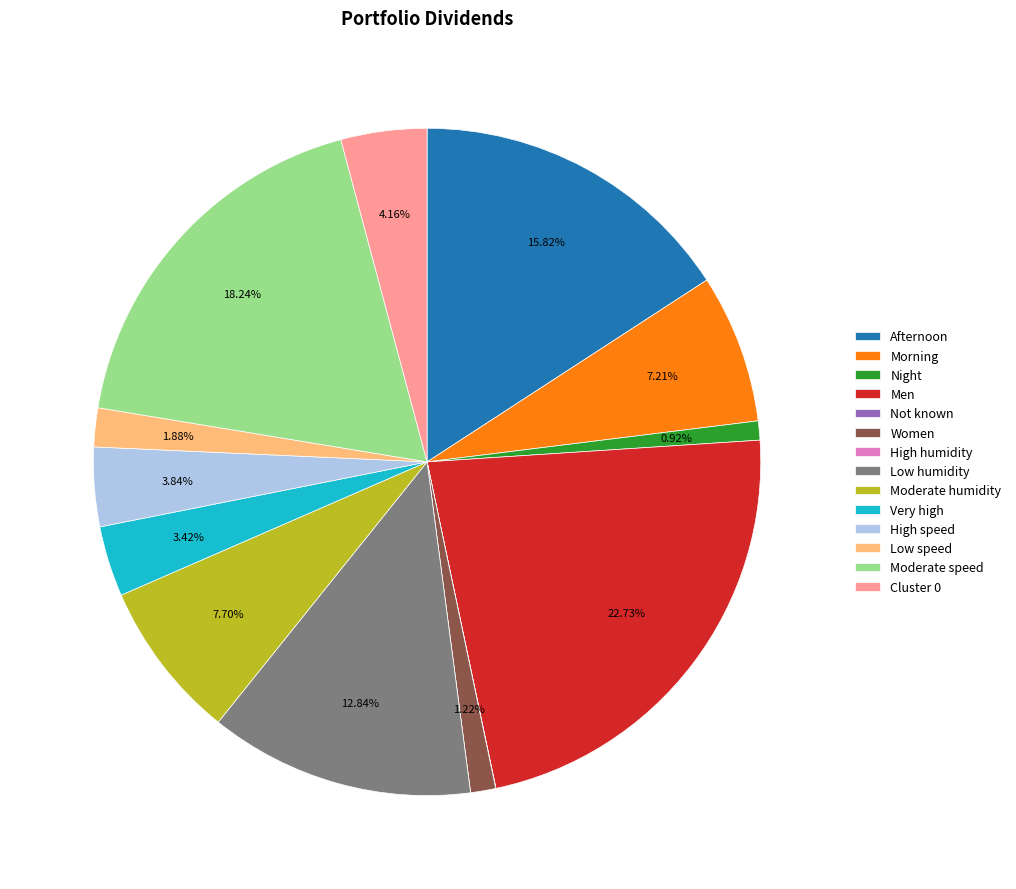

Which category has the biggest portion of the pie?

Men